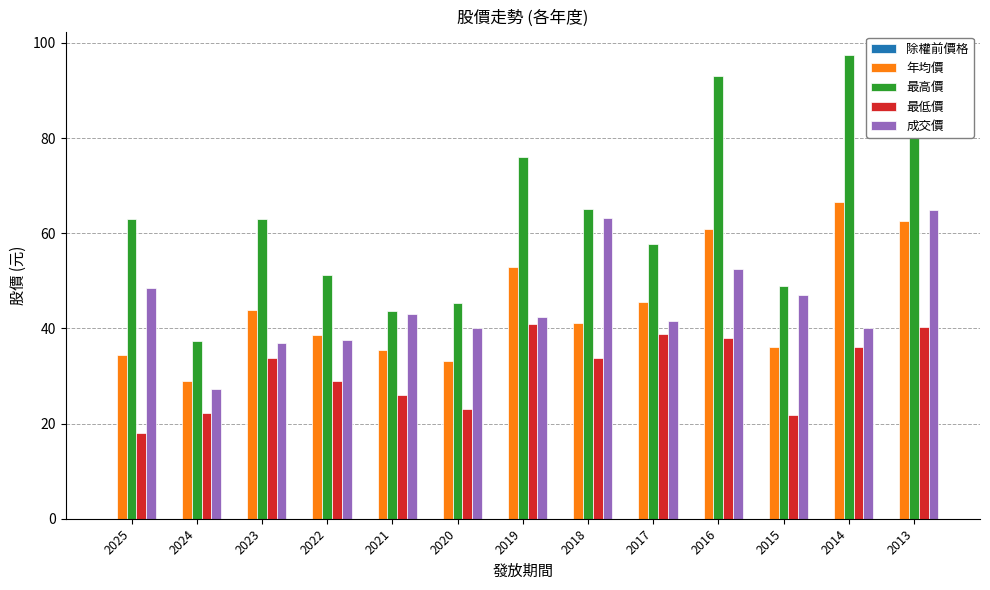

At which label does 最高價 first exceed 62?

2025